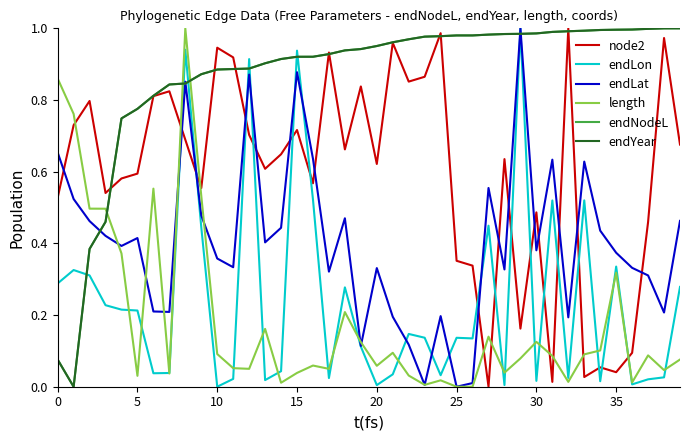

Does the chart display data point markers on the line(s)?

No